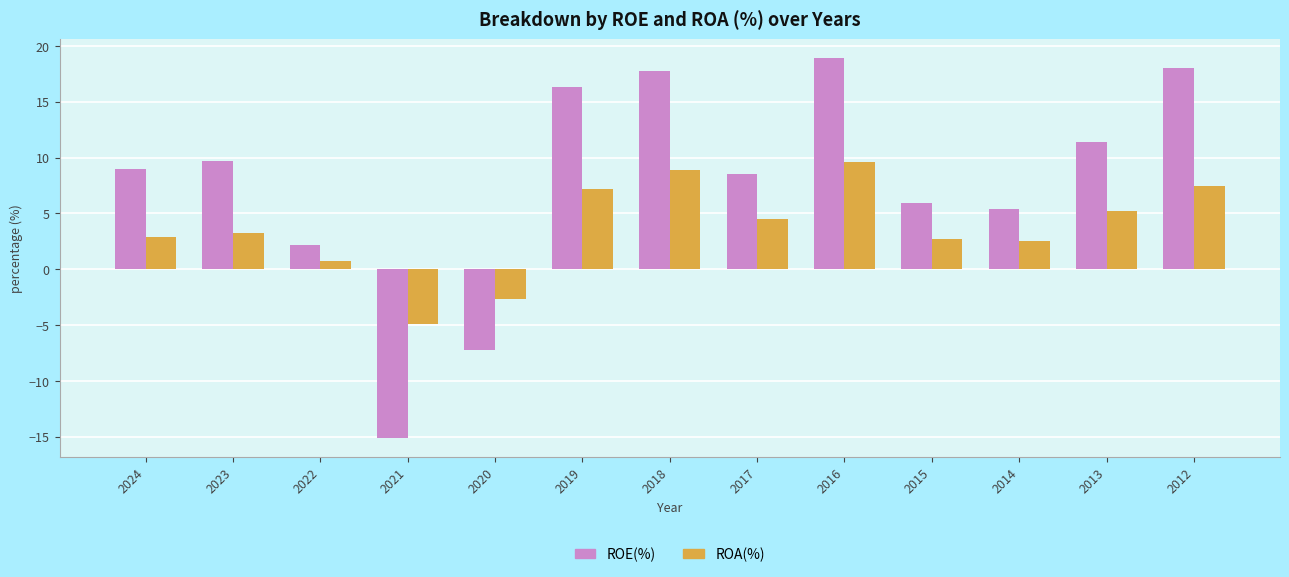

Is the value of ROE(%) at 2012 greater than the value of ROA(%) at 2022?

Yes